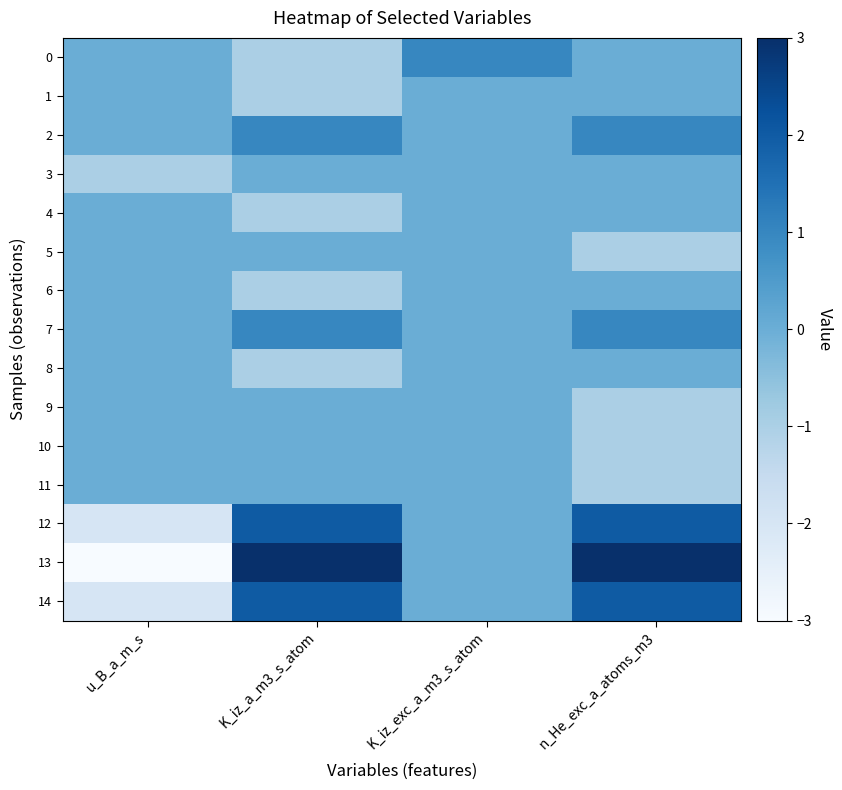

What is the smallest value displayed?

-3